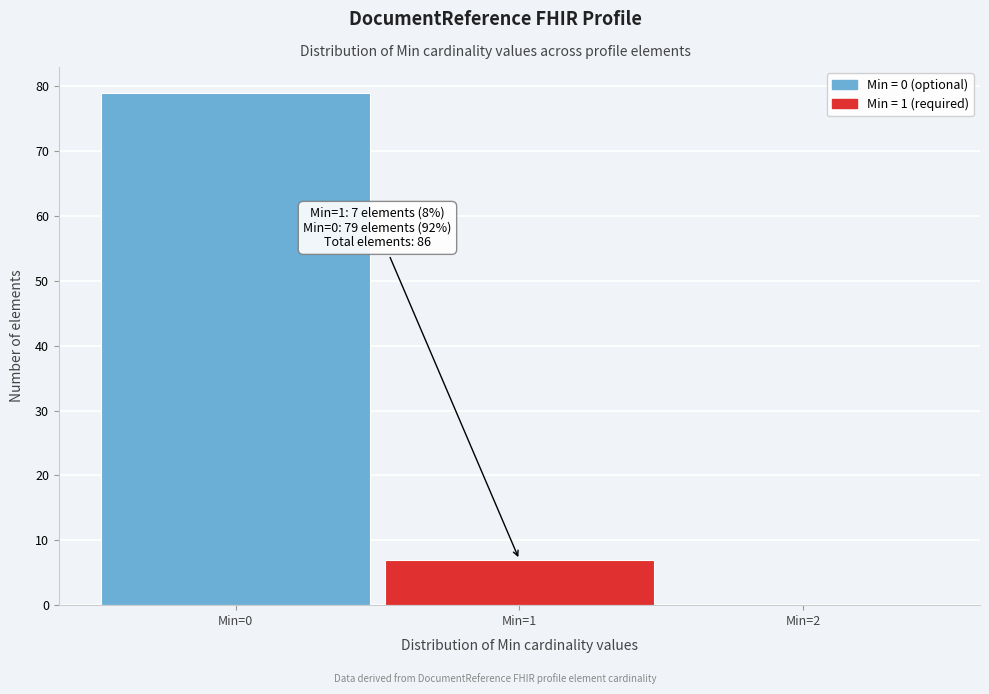

Over which range of the x-axis is the bar tallest?

-0.5 to 0.5